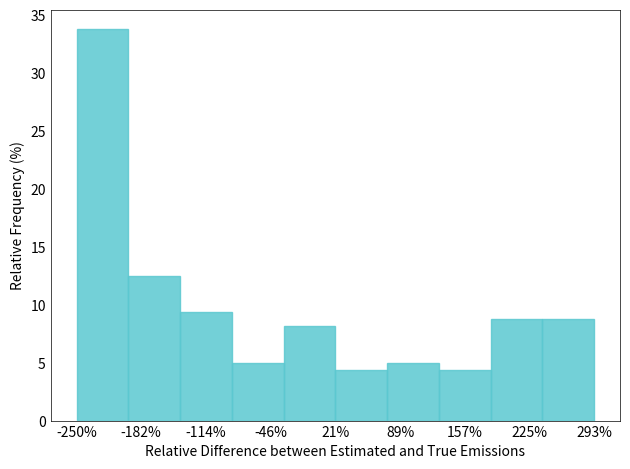

Reading left to right, transcribe this chart: for each bar, give the range it covers on the x-axis and its height. Neither the bar edges nor the heights are printed on the chart, so give them approximately, as read against the axes.

-250 to -200: 34.0
-200 to -140: 12.5
-140 to -90: 9.5
-90 to -30: 5.0
-30 to 20: 8.0
20 to 80: 4.5
80 to 130: 5.0
130 to 180: 4.5
180 to 240: 9.0
240 to 290: 9.0